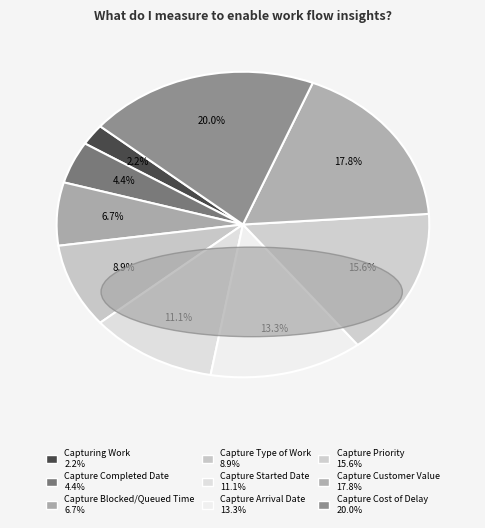

How many slices are in this pie chart?

9